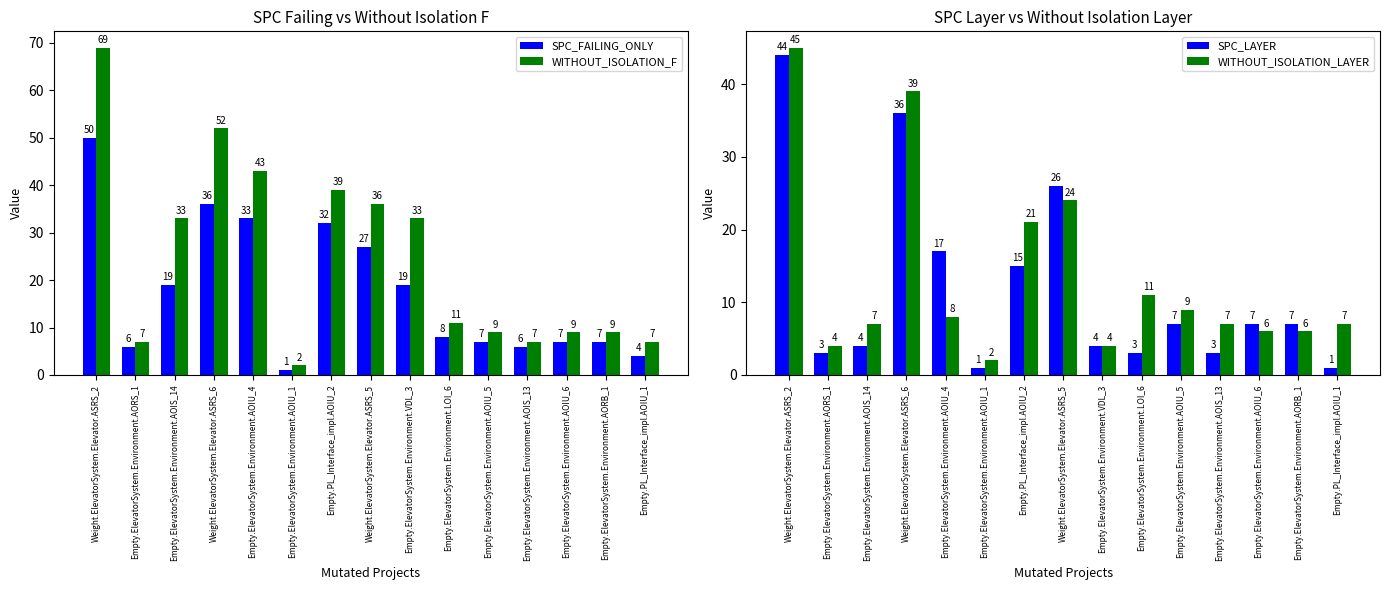

The value of WITHOUT_ISOLATION_LAYER at Empty.ElevatorSystem.Environment.AOIU_5 is 9. True or false?

True